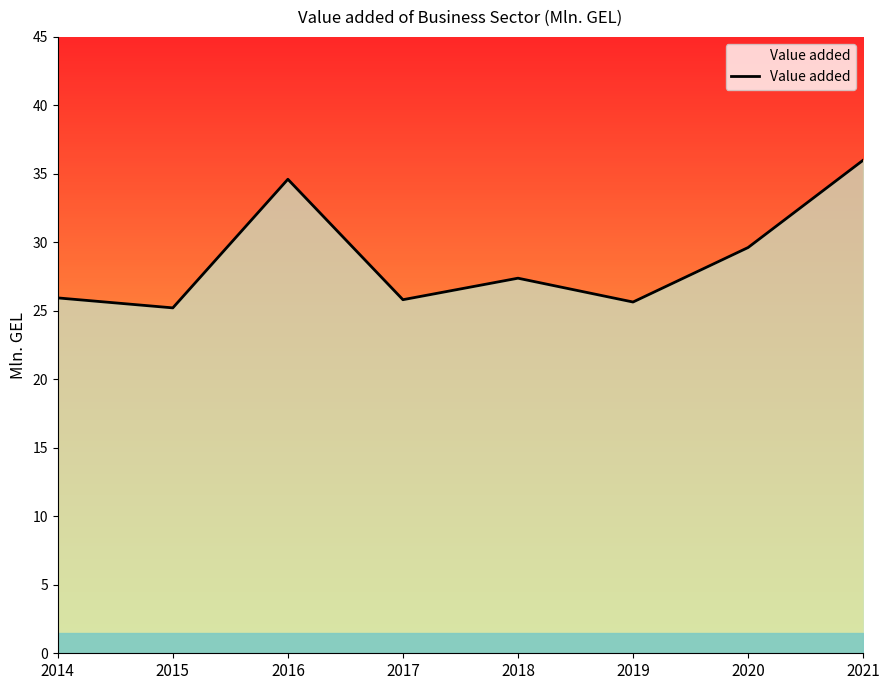

The chart shows a value of 25.2 at 2015. True or false?

True